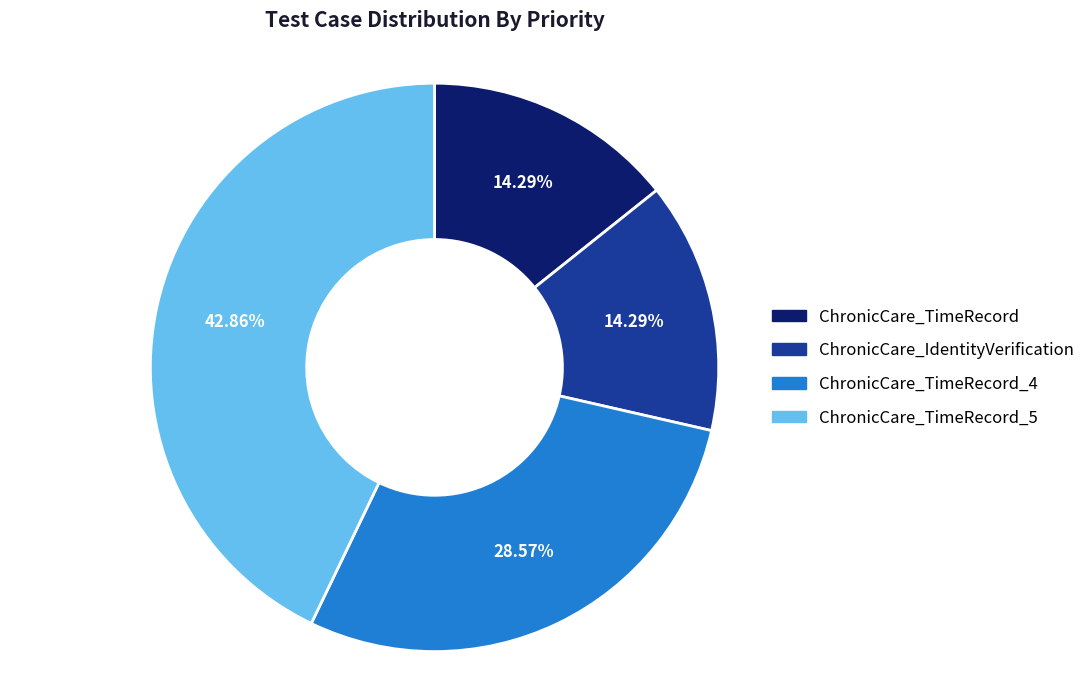

To the nearest percent, what is the difference between the largest and smallest slice percentages?

29%